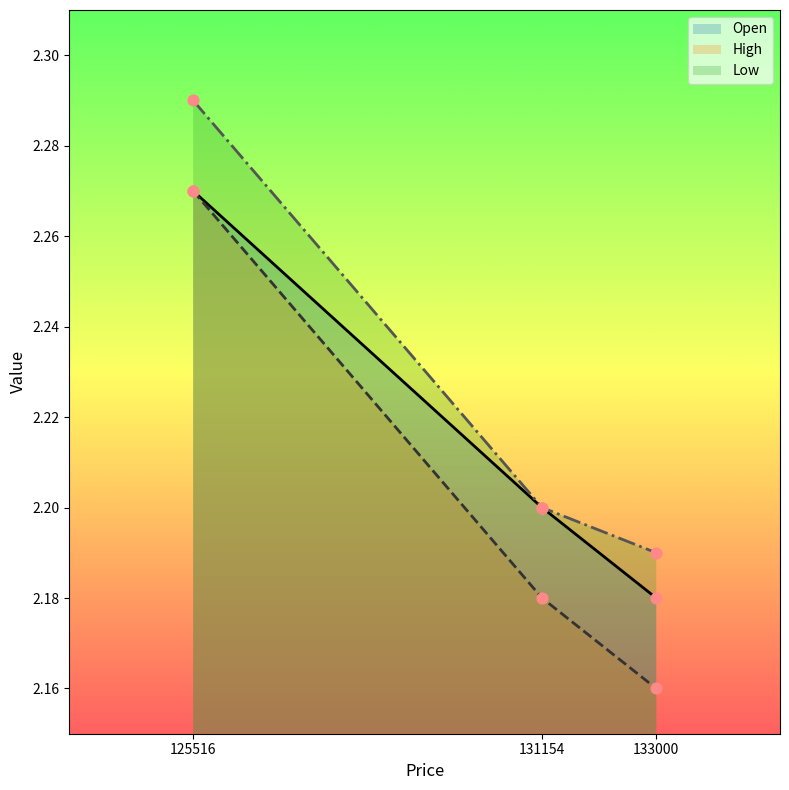

Which series has the largest total across all categories?

Low